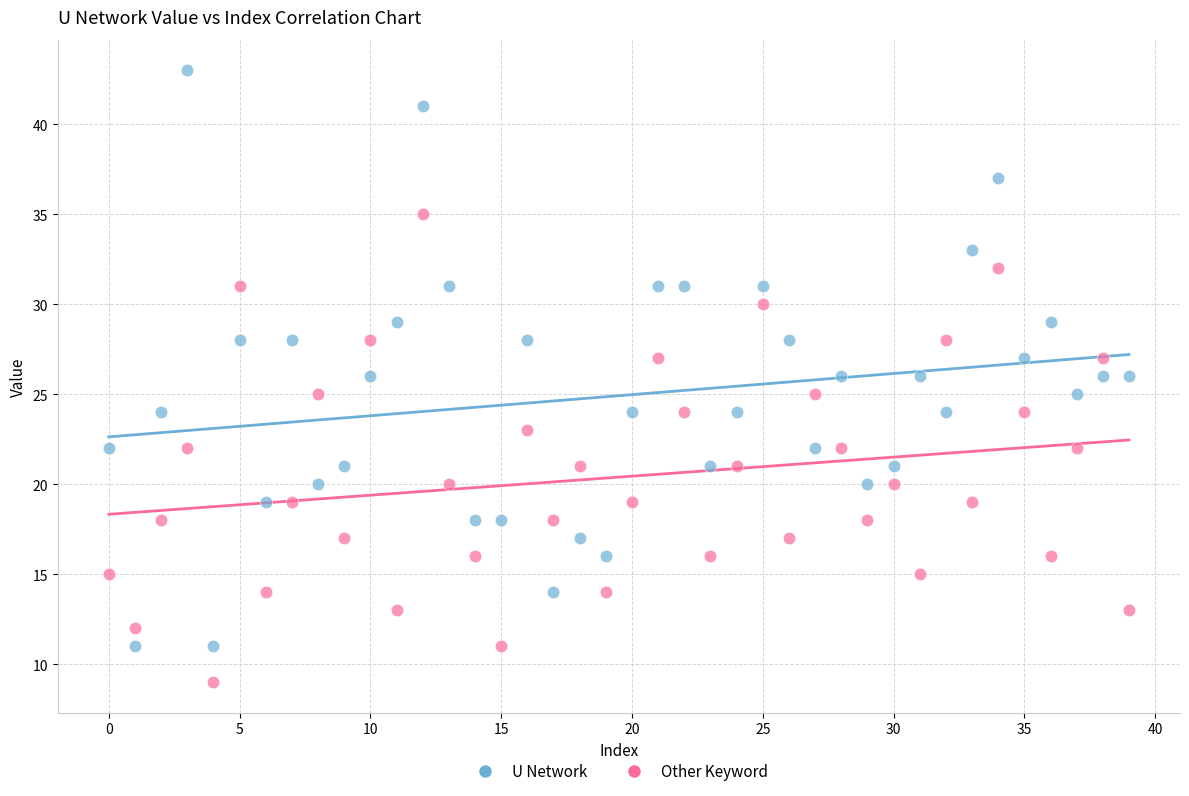

Which series has the largest Y range (max minus min)?

U Network